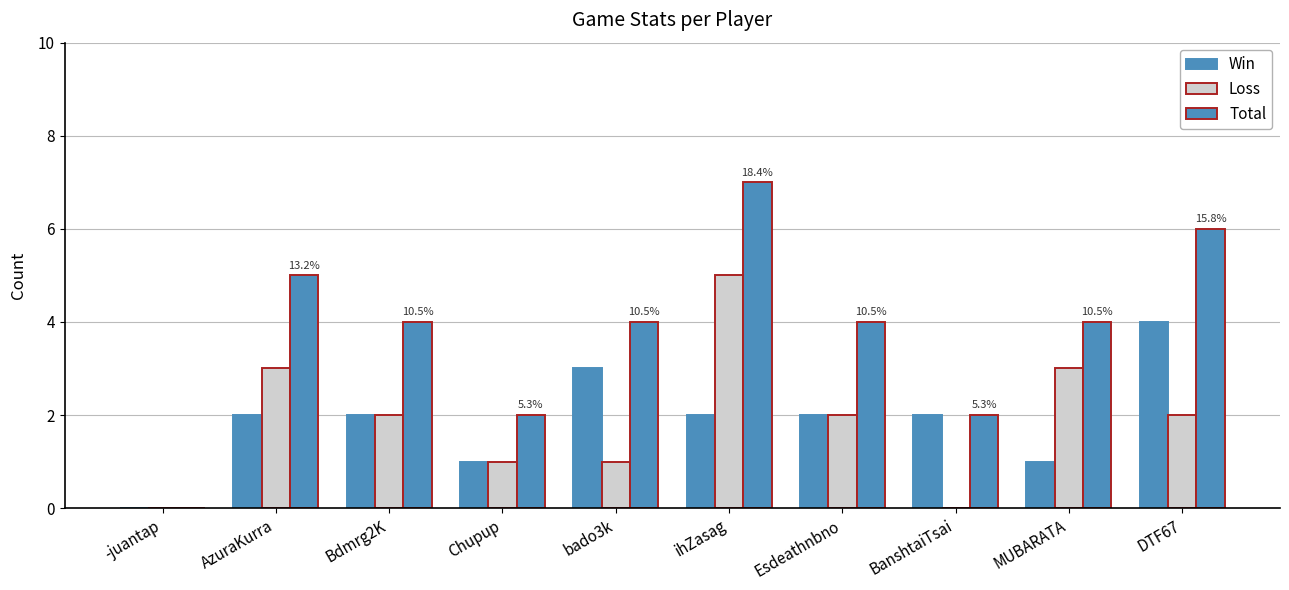

How many distinct data groups are displayed?

3